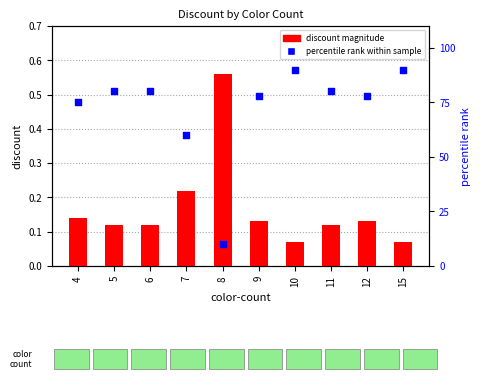

What are all the series names shown in the legend?

discount magnitude, percentile rank within sample